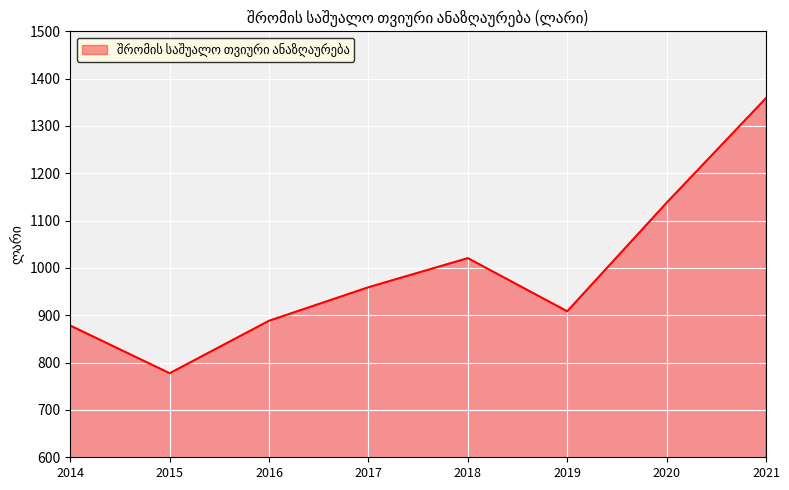

What is the difference between the values at 2017 and 2015?

181.7